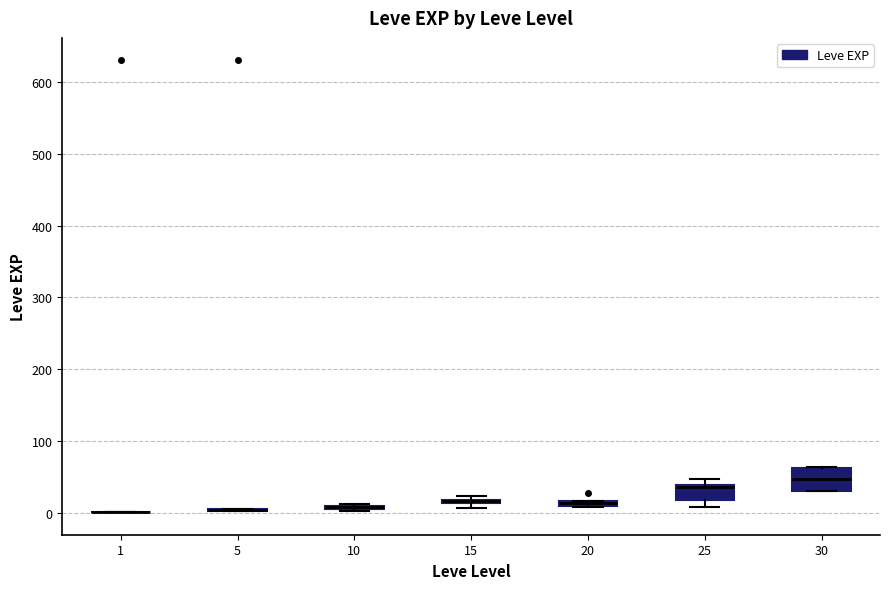

Where is the upper edge of the box at x = 15 on the y-axis? The values are not printed on the chart, so give them approximately, as read against the axis.

20